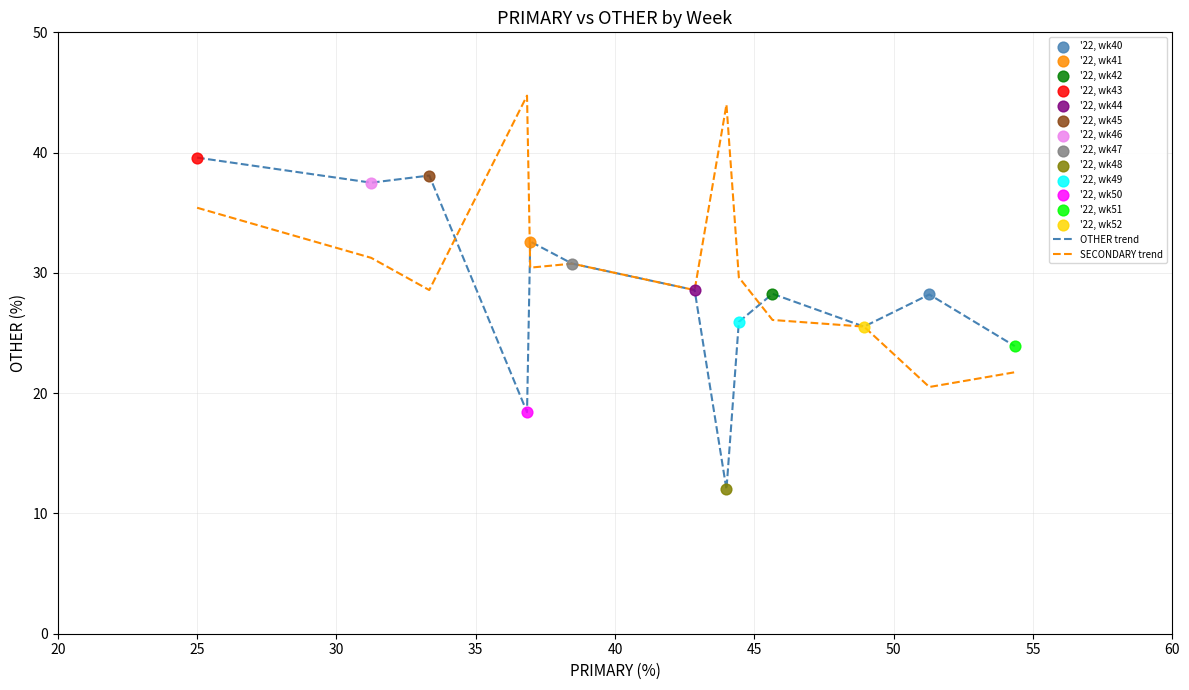

Which series has the widest spread of values?

OTHER trend